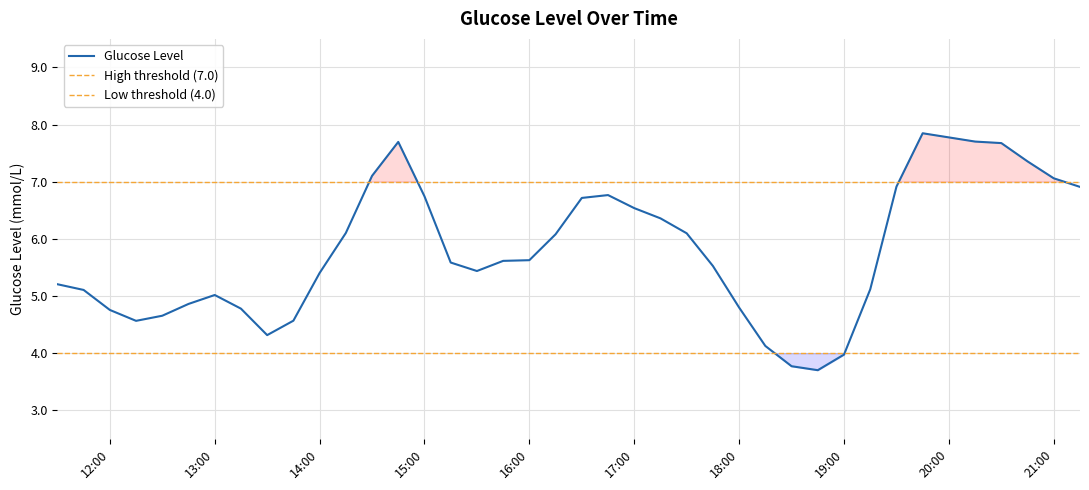

What is the sum of all values?

232.0